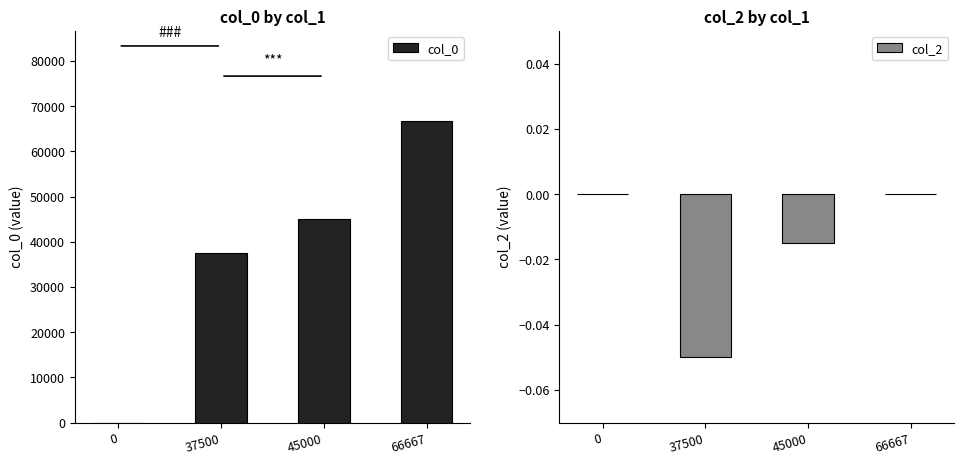

Between 45000 and 66667, which series saw the biggest shift?

col_0